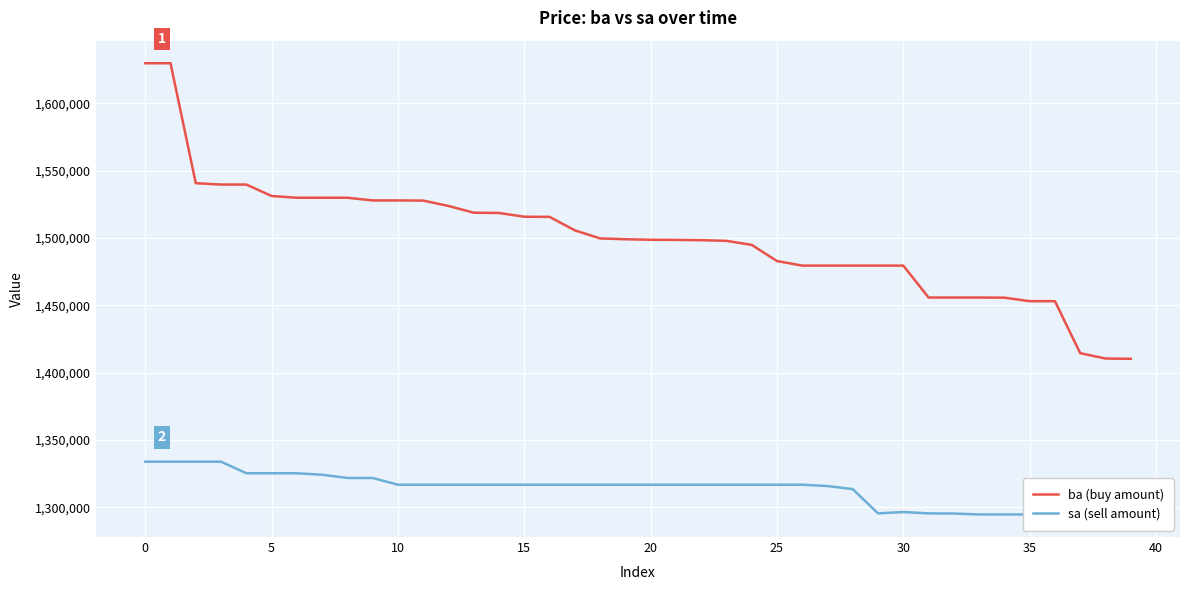

Rank the series by their maximum value, from lowest to highest.

sa (sell amount), ba (buy amount)